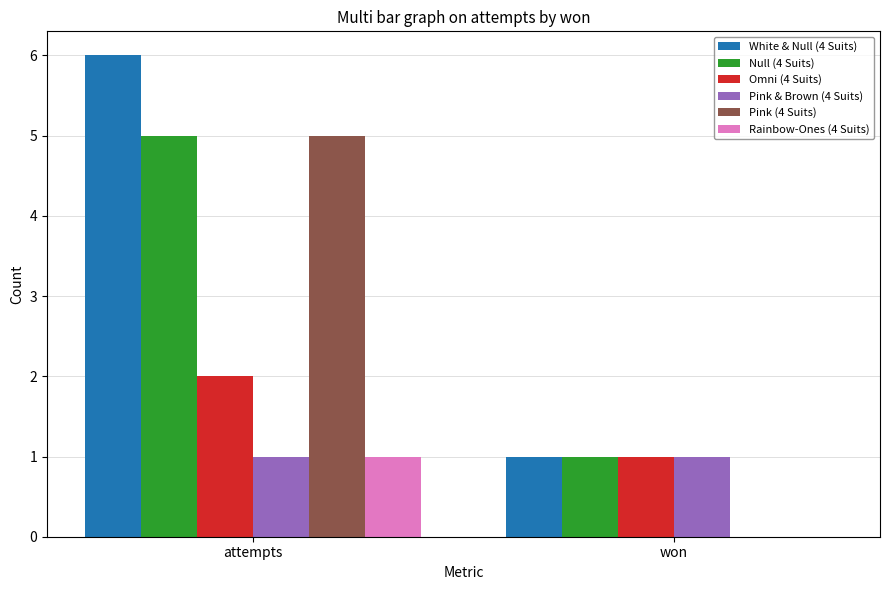

What are all the series names shown in the legend?

White & Null (4 Suits), Null (4 Suits), Omni (4 Suits), Pink & Brown (4 Suits), Pink (4 Suits), Rainbow-Ones (4 Suits)